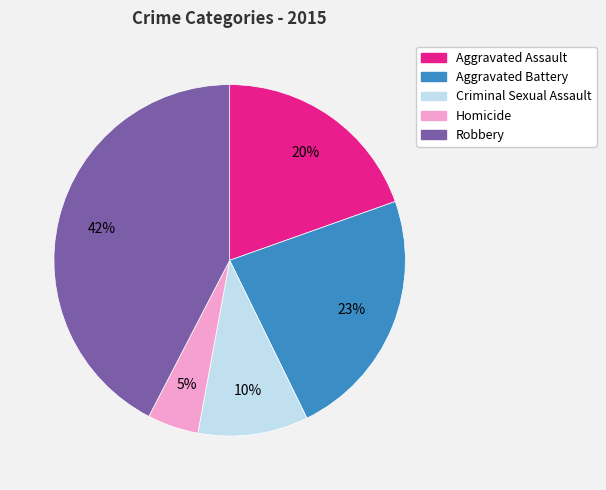

To the nearest percent, what is the difference between the Robbery and Criminal Sexual Assault slice percentages?

32%